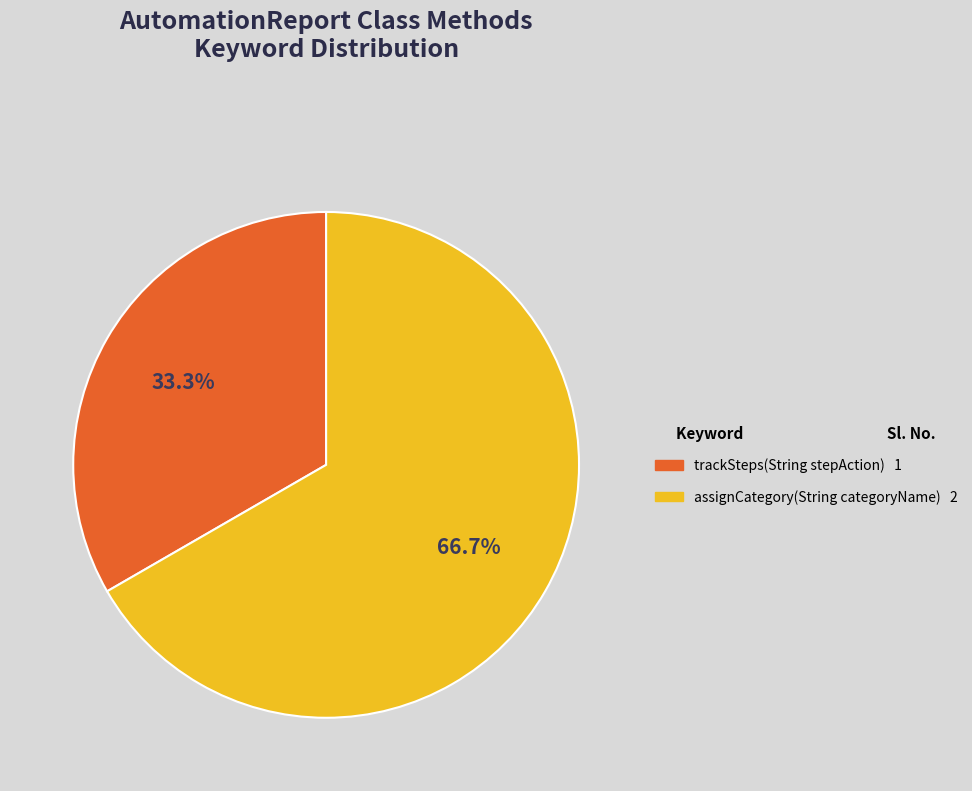

Which slice is the largest?

assignCategory(String categoryName)